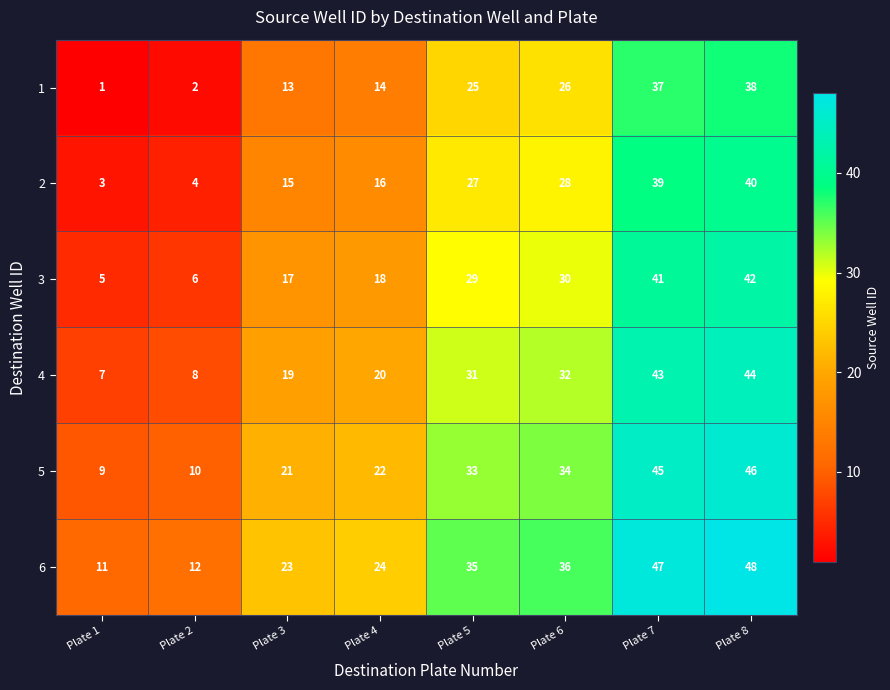

What is the difference between the maximum and minimum values in the 5 series?

37